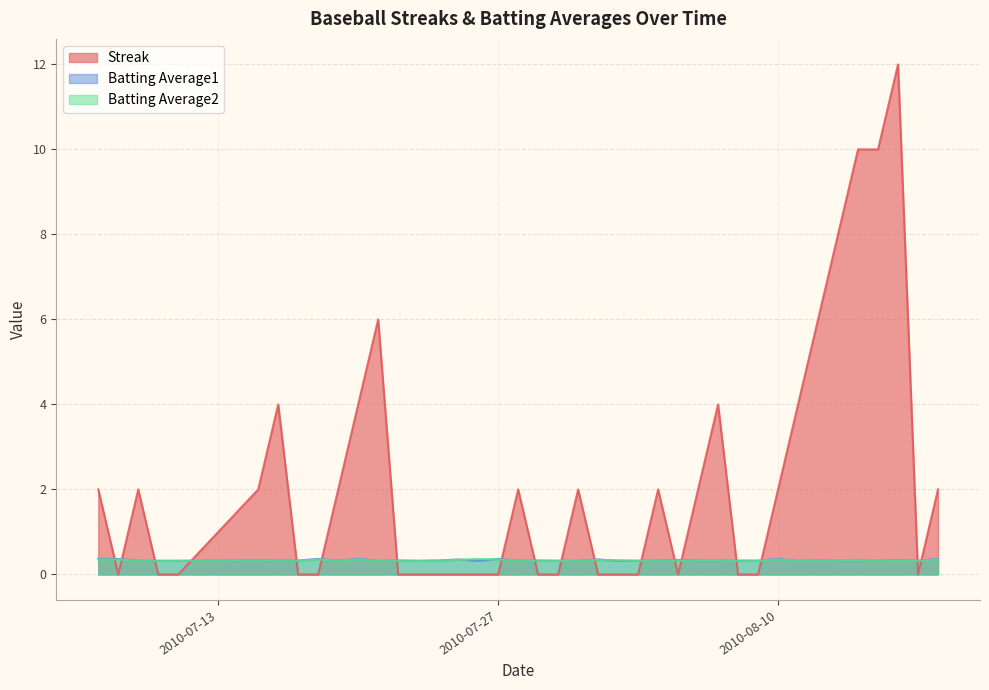

How many interior local peaks does the Batting Average1 series have?

13